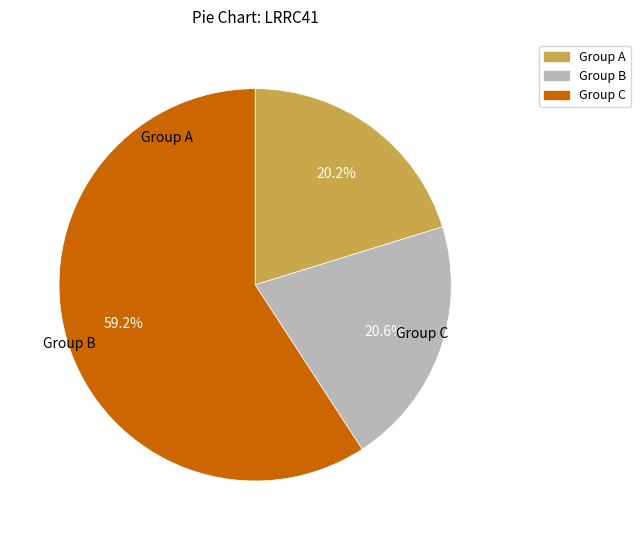

Is there a majority slice in this chart?

Yes